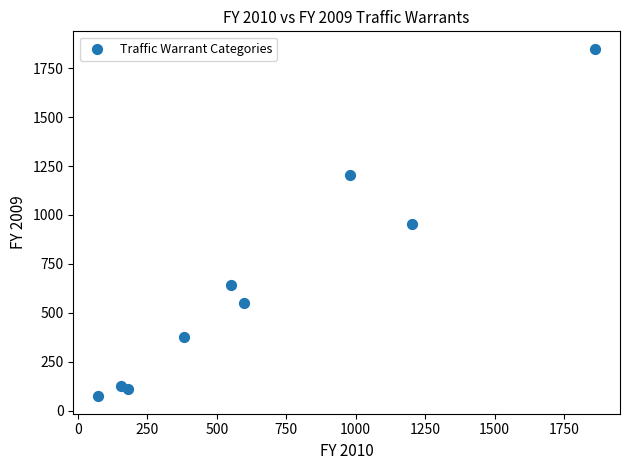

What is the average X value?

665